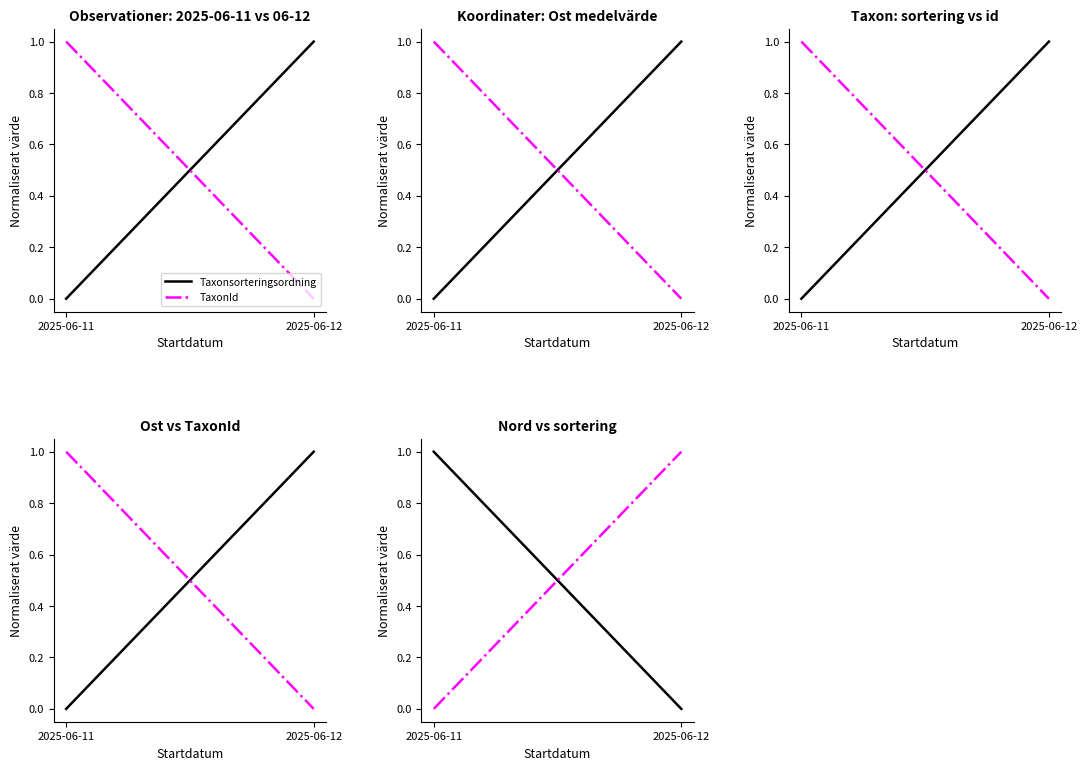

How many Taxonsorteringsordning values are between 0 and 1?

2